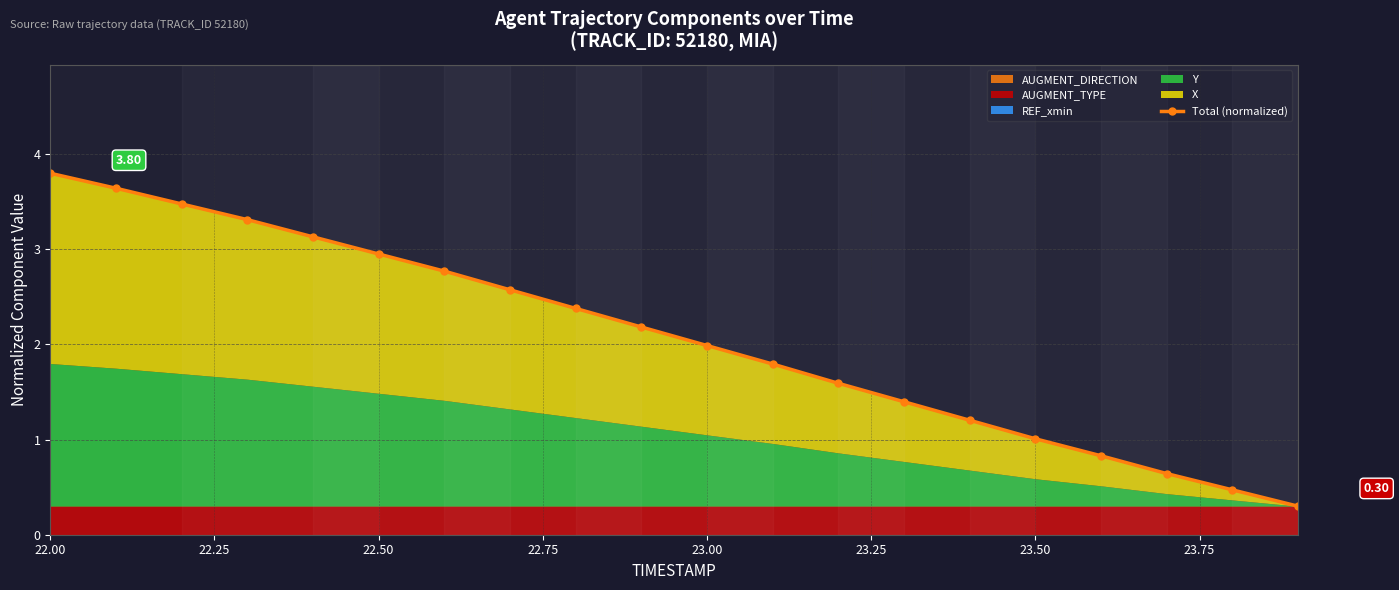

What is the smallest value displayed?

0.3